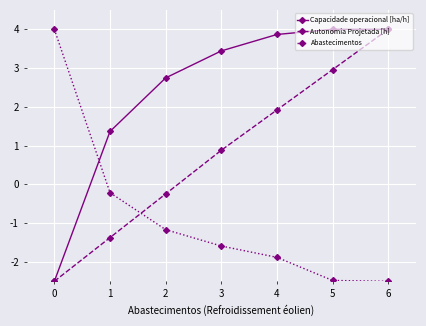

Between 3 and 4, which series saw the biggest shift?

Autonomia Projetada [h]